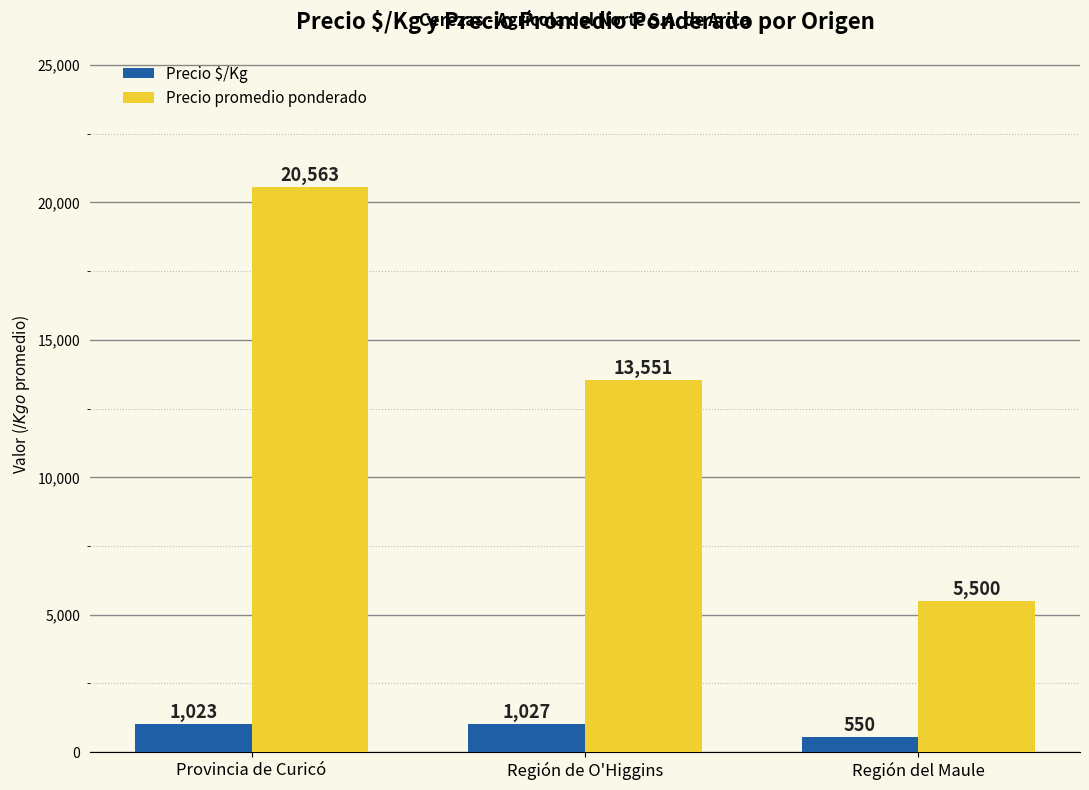

True or false: Precio promedio ponderado has a value of 2748 at Región del Maule.

False